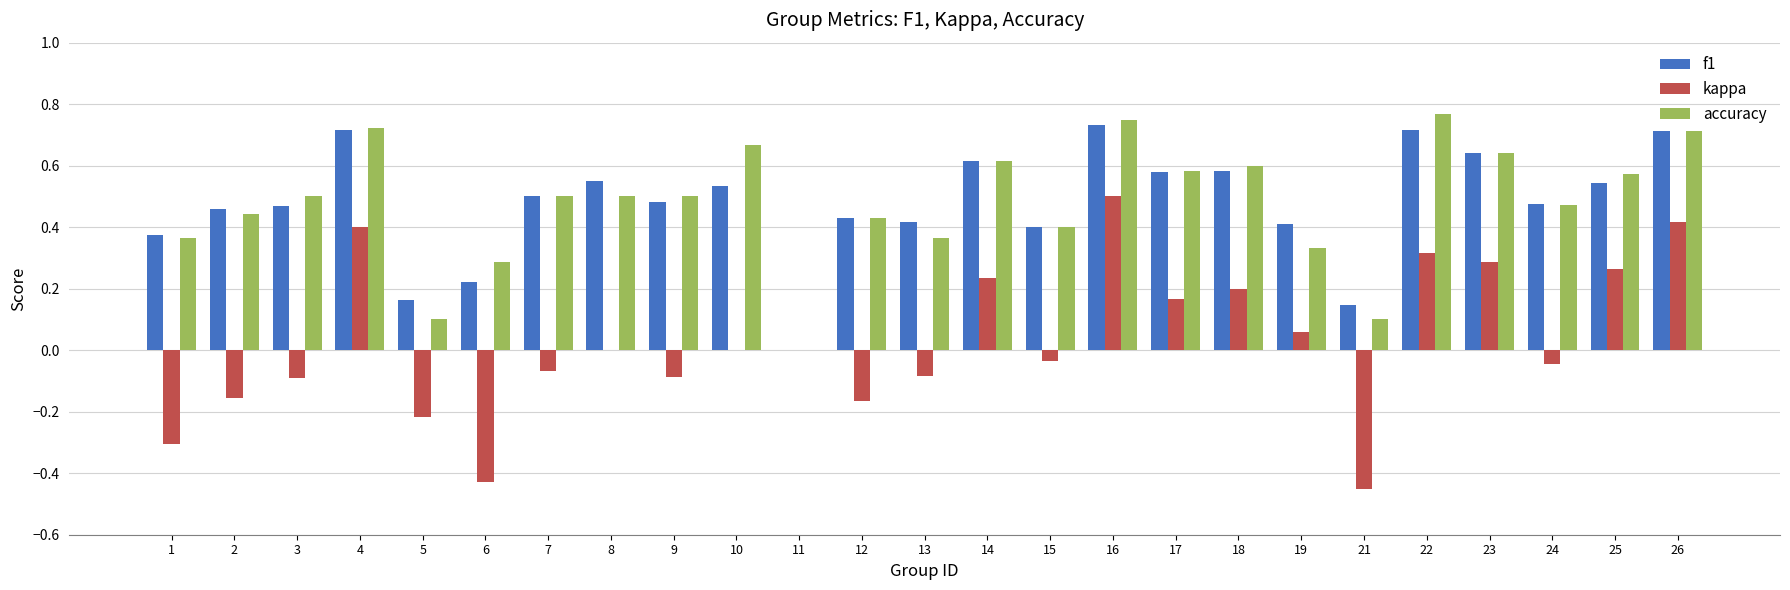

How many accuracy values are between 0 and 1?

25